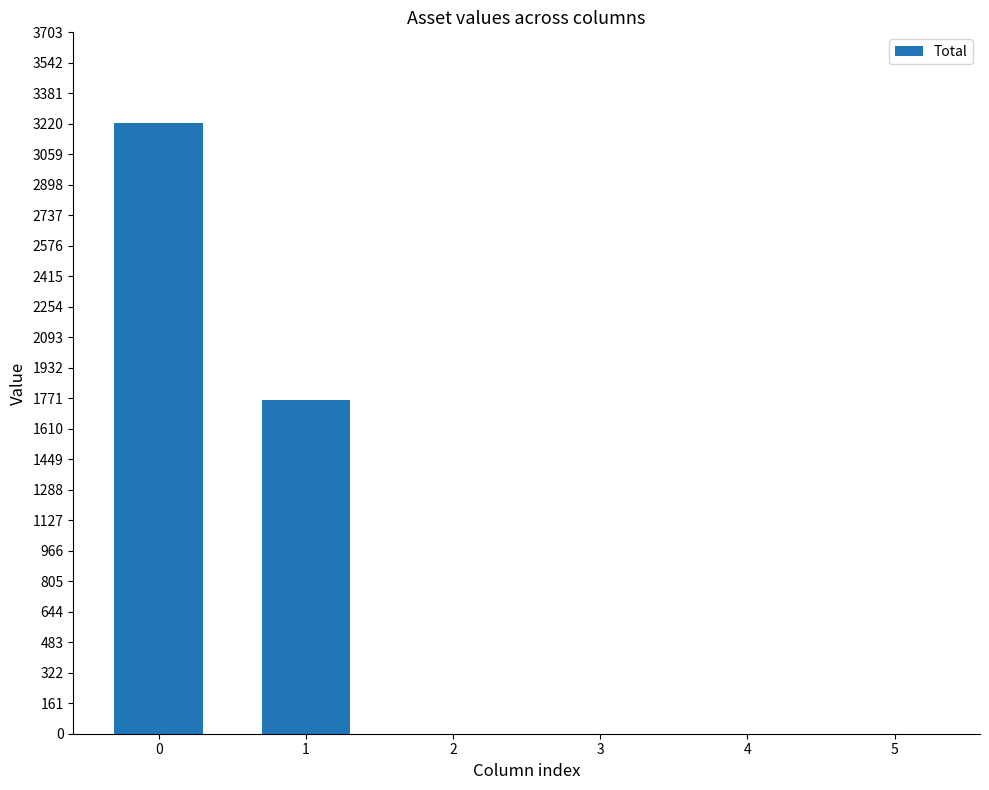

Is it true that the value at 1 is 583?

False